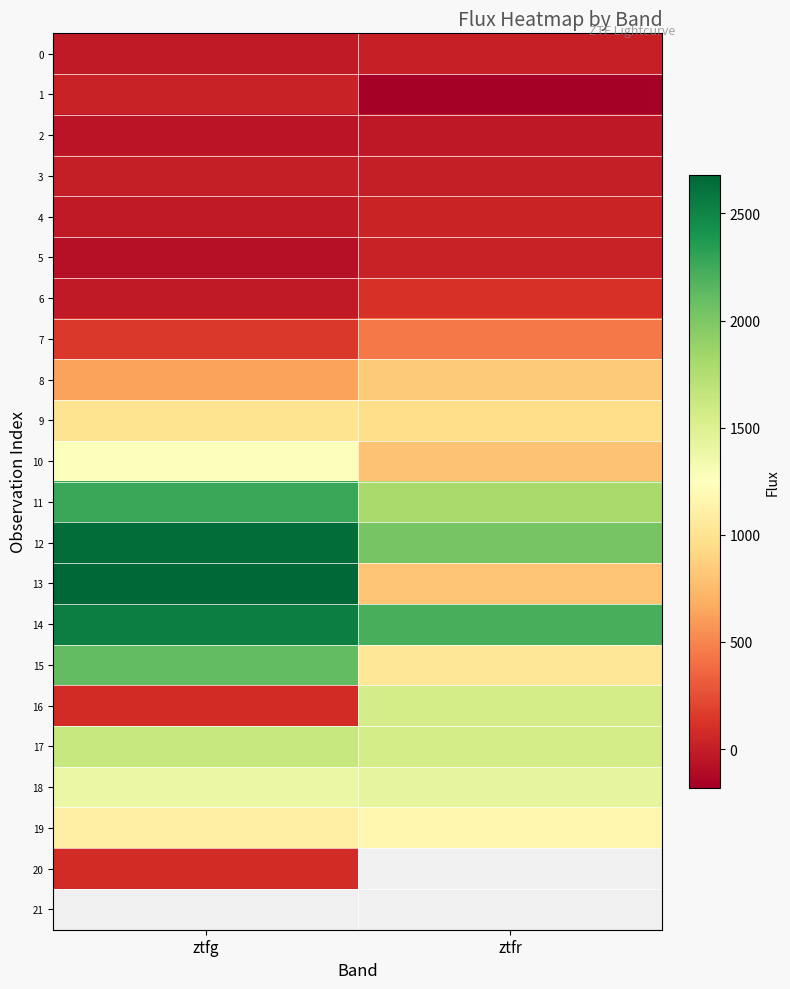

At which label does 5 reach its peak?

ztfr